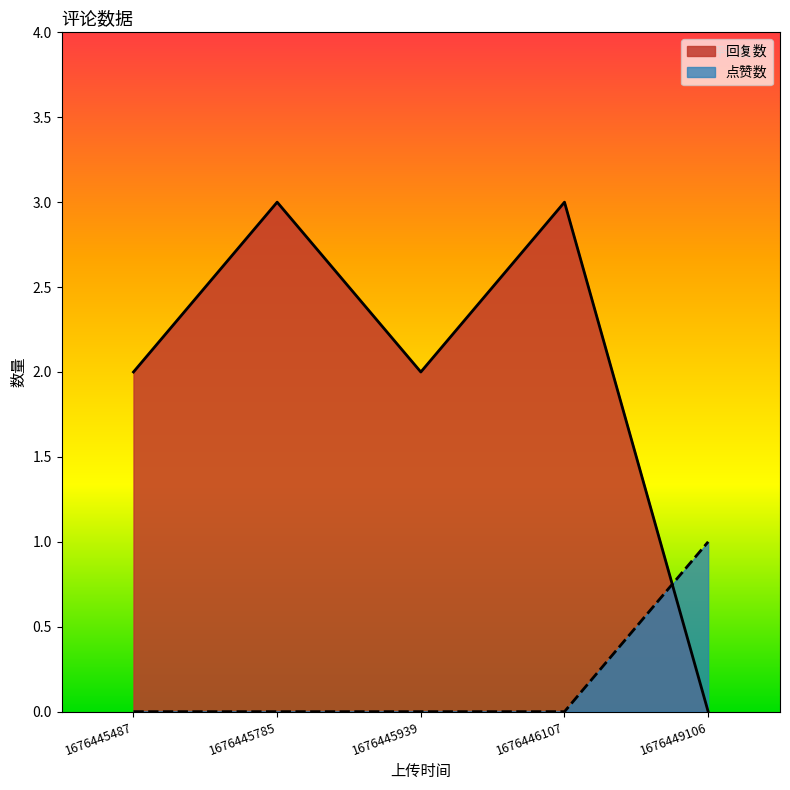

The 回复数 series shows 2 at 1676445487. True or false?

True